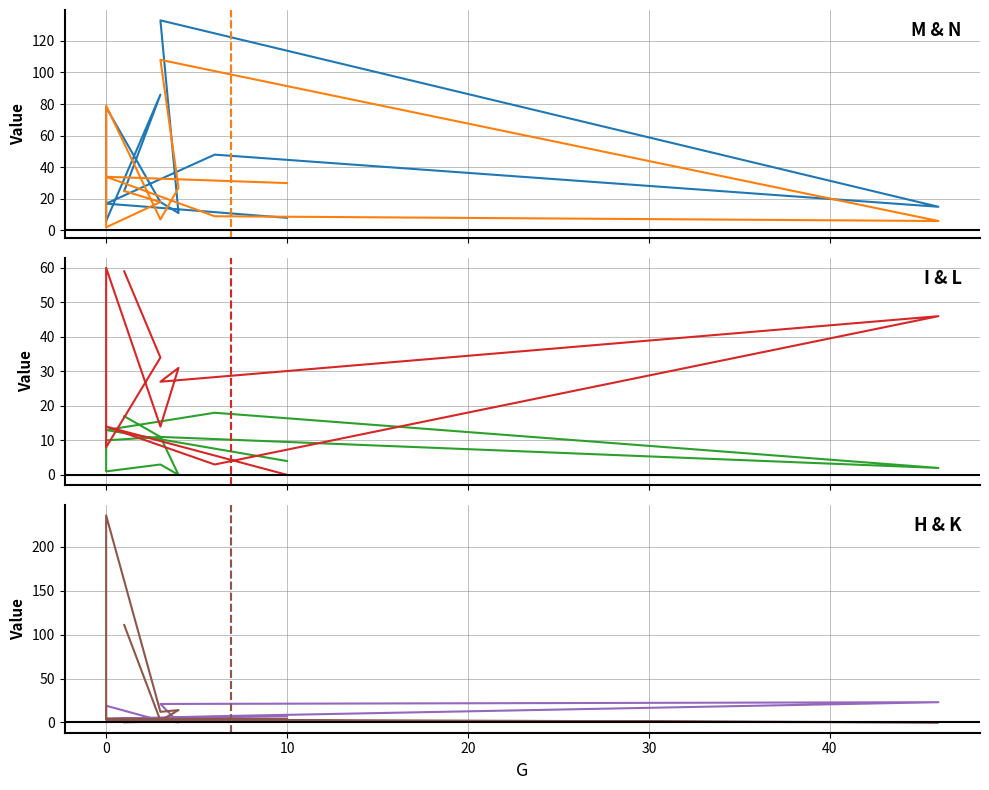

What is the average value of the L series?

27